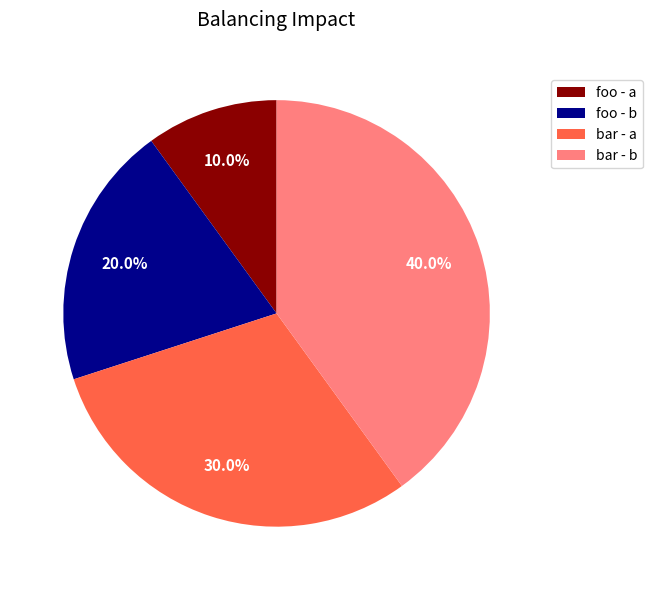

The foo - a slice represents 10% of the pie. True or false?

True